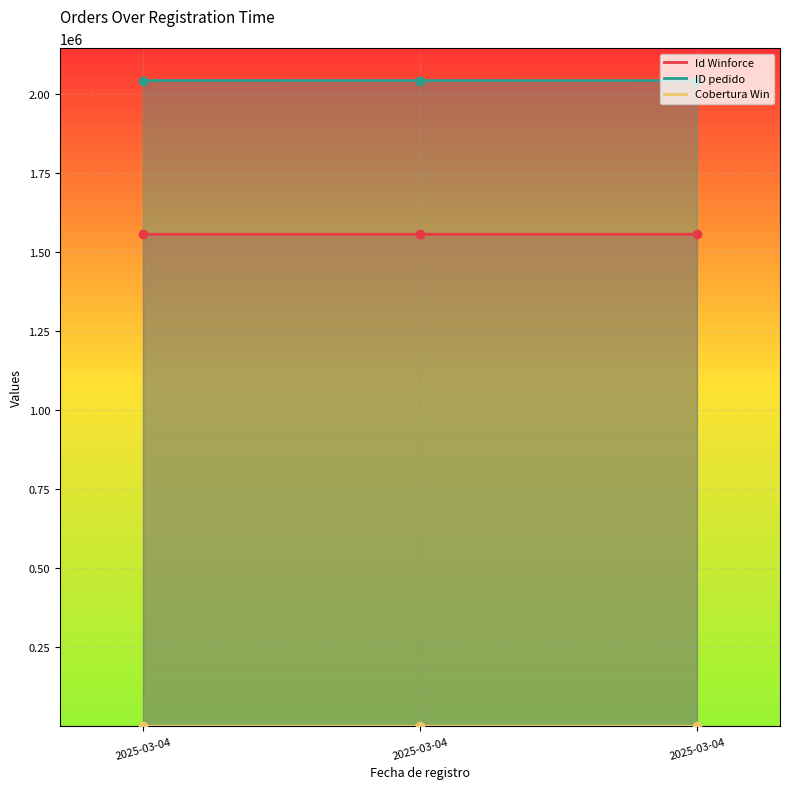

Does the chart display data point markers on the line(s)?

Yes